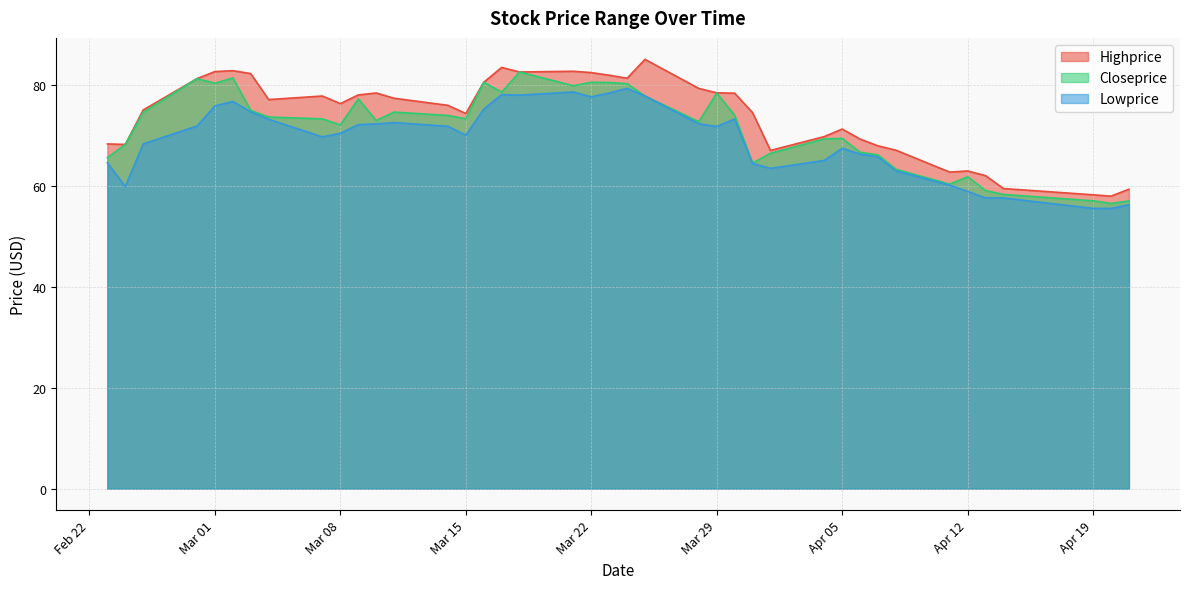

How many interior local peaks does the Lowprice series have?

7